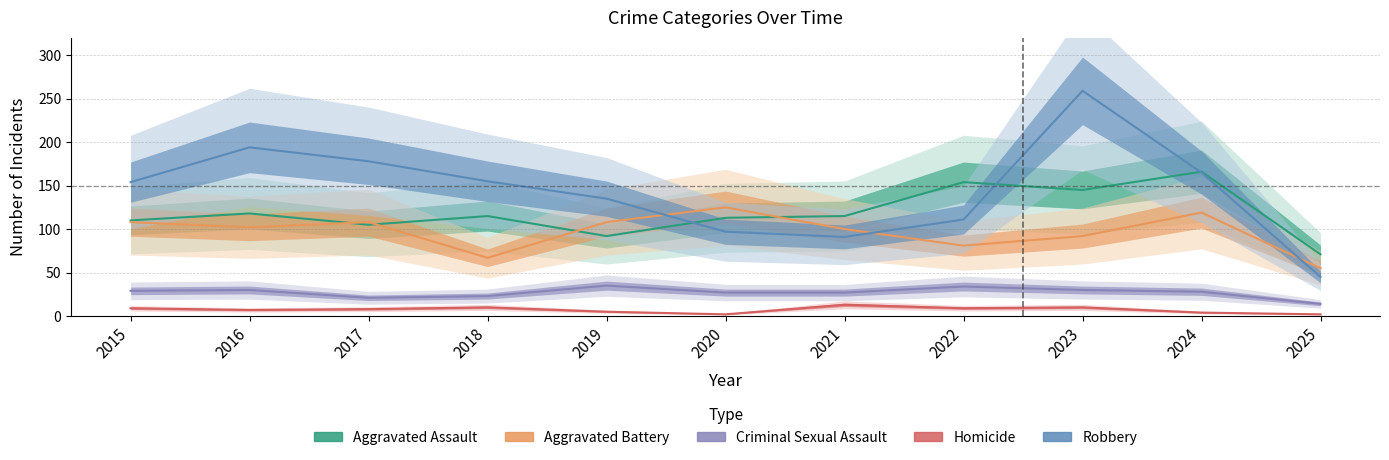

Where is the first local minimum for Aggravated Battery?

2016